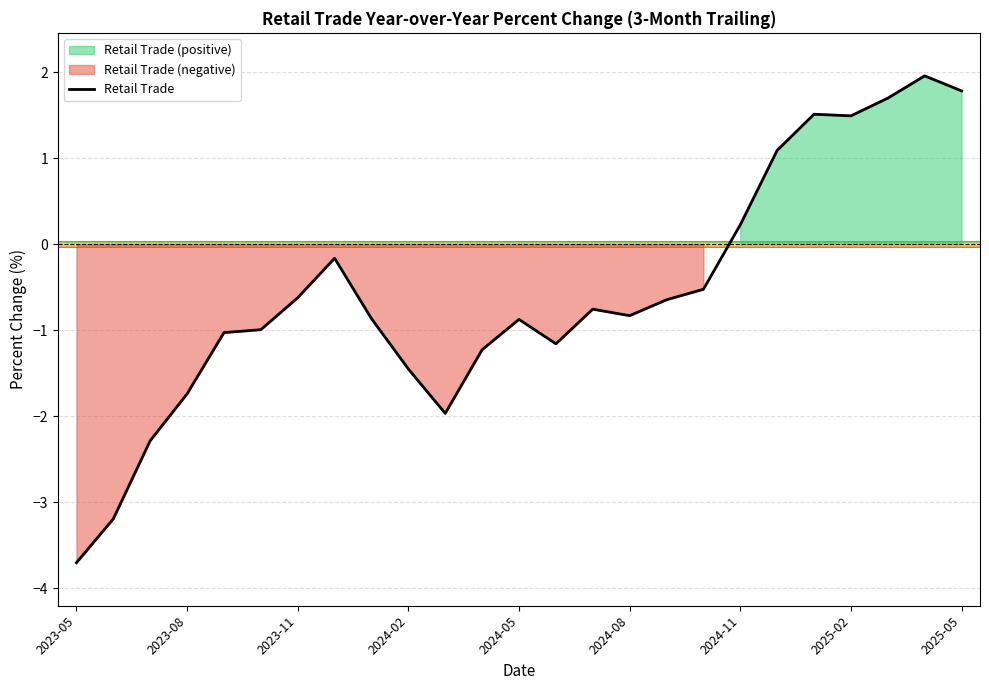

The value of Retail Trade at 2023-08 is -1.1. True or false?

False